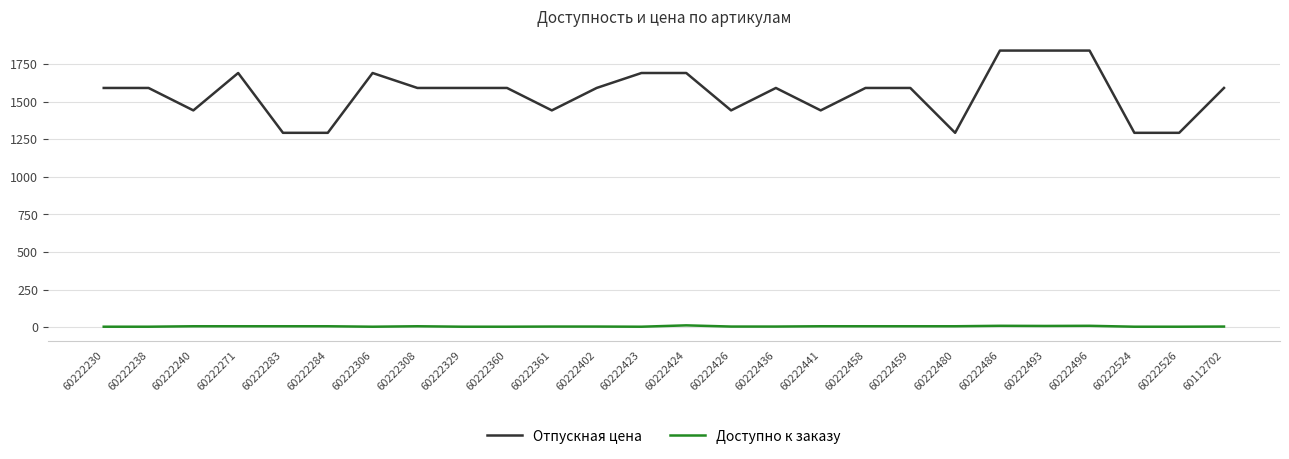

What is the difference between the maximum and minimum values in the Доступно к заказу series?

9.0